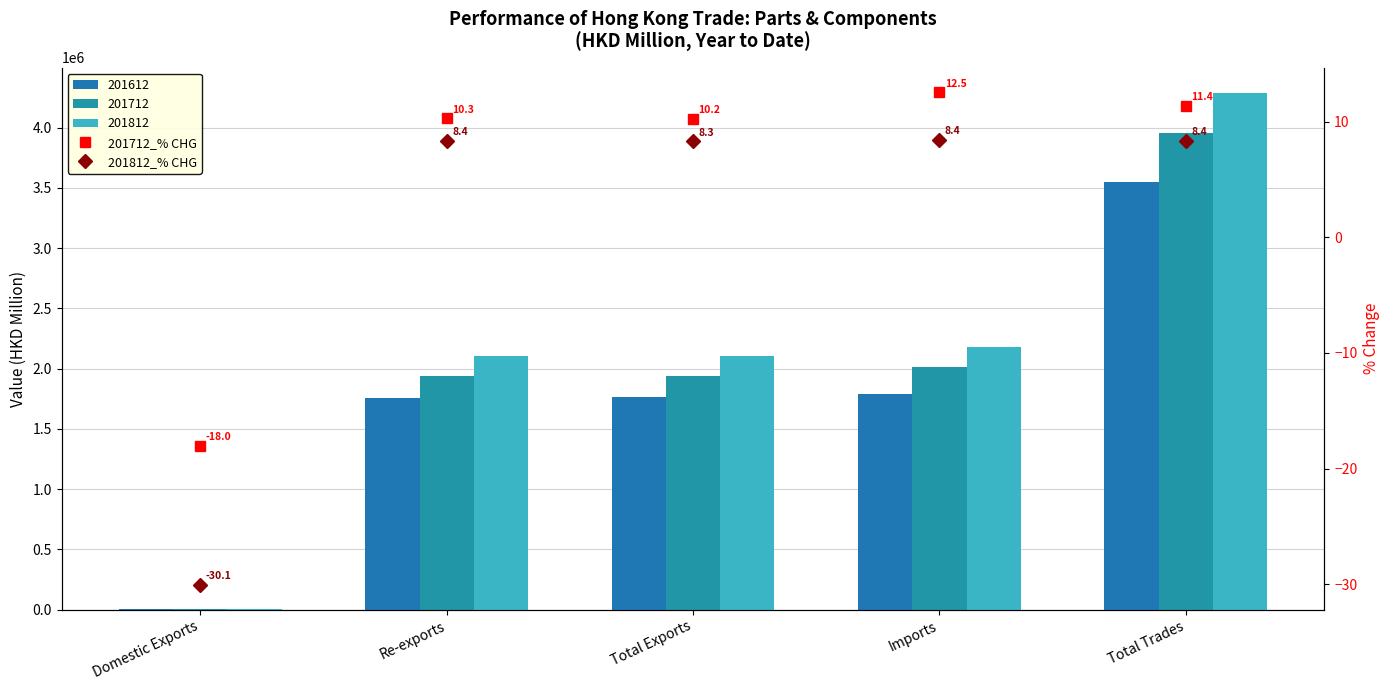

What is the average value of the 201812_% CHG series?

0.7